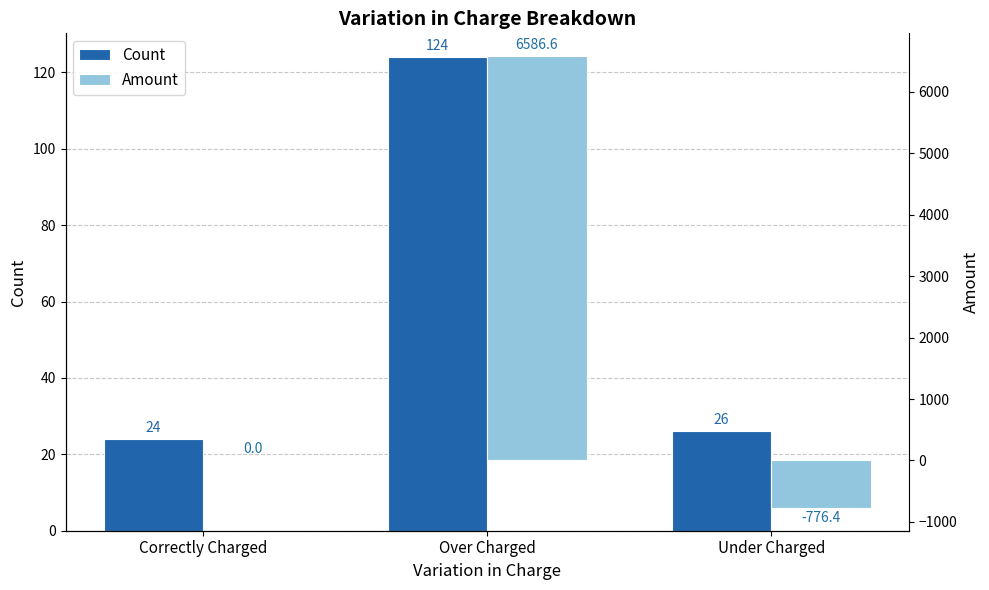

True or false: Amount has a value of -403.4 at Under Charged.

False